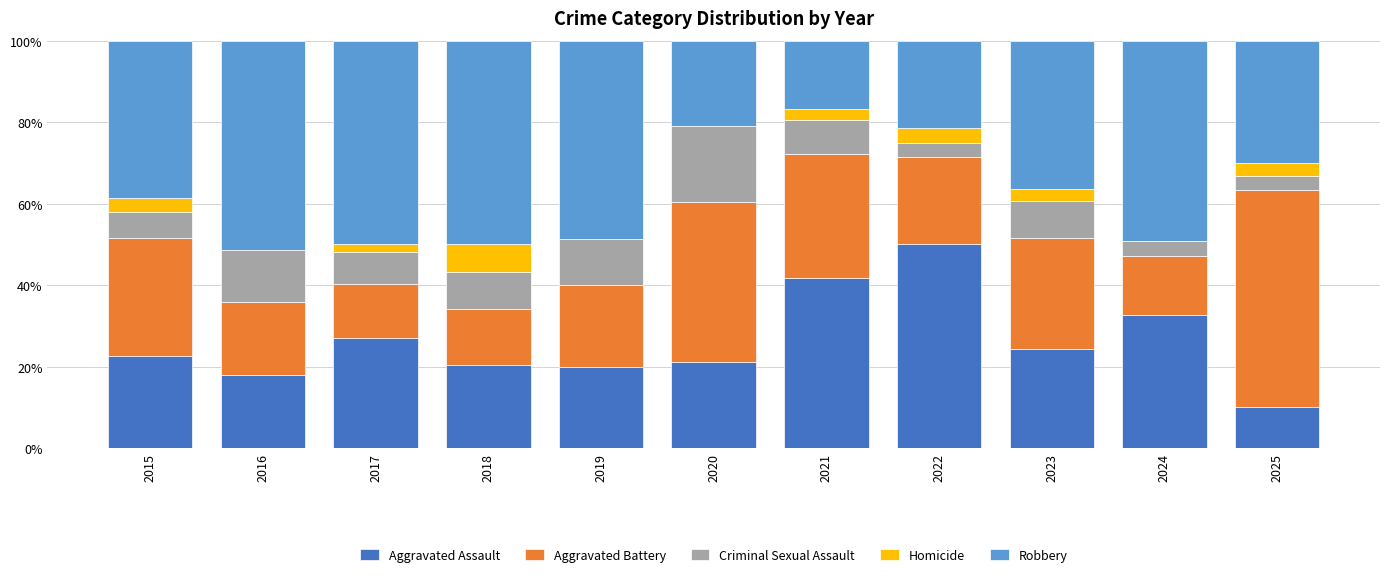

What is the highest value of the Aggravated Assault series?

50.0